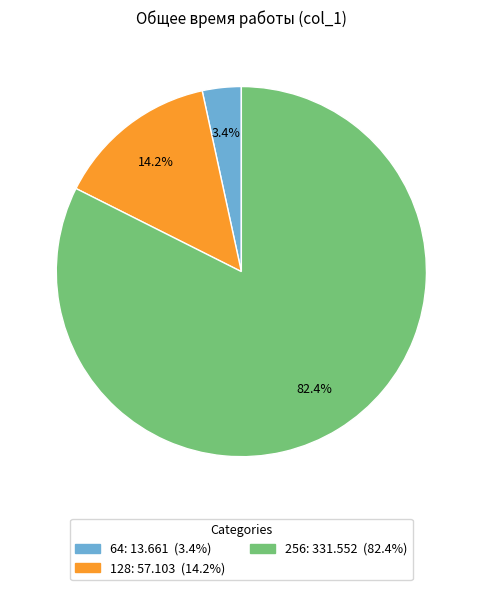

Which category has the smallest portion of the pie?

64